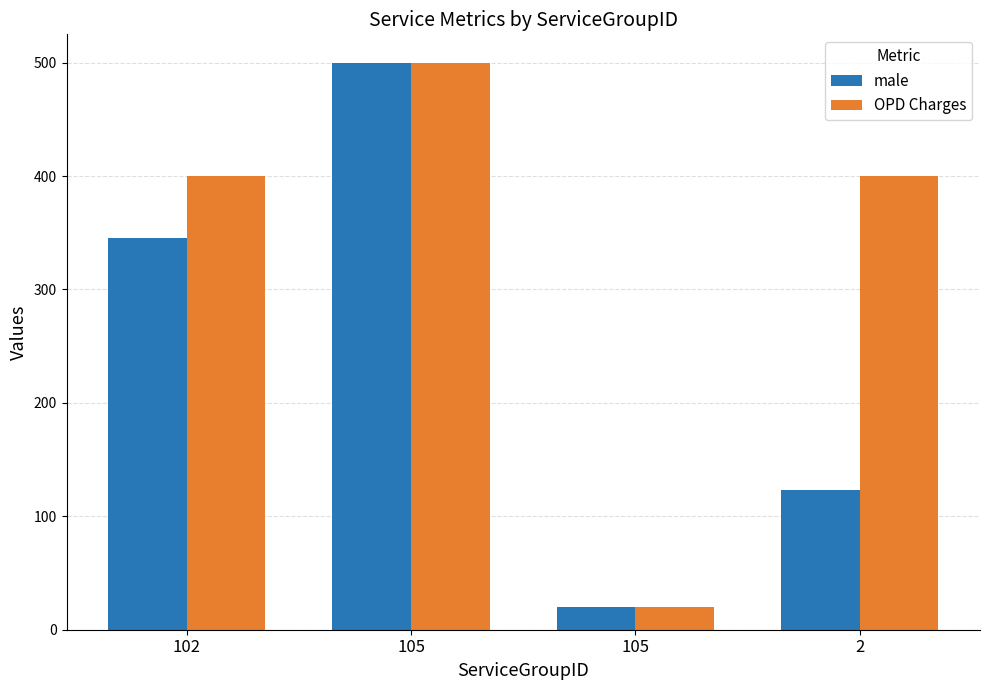

How many data points does each series have?

4